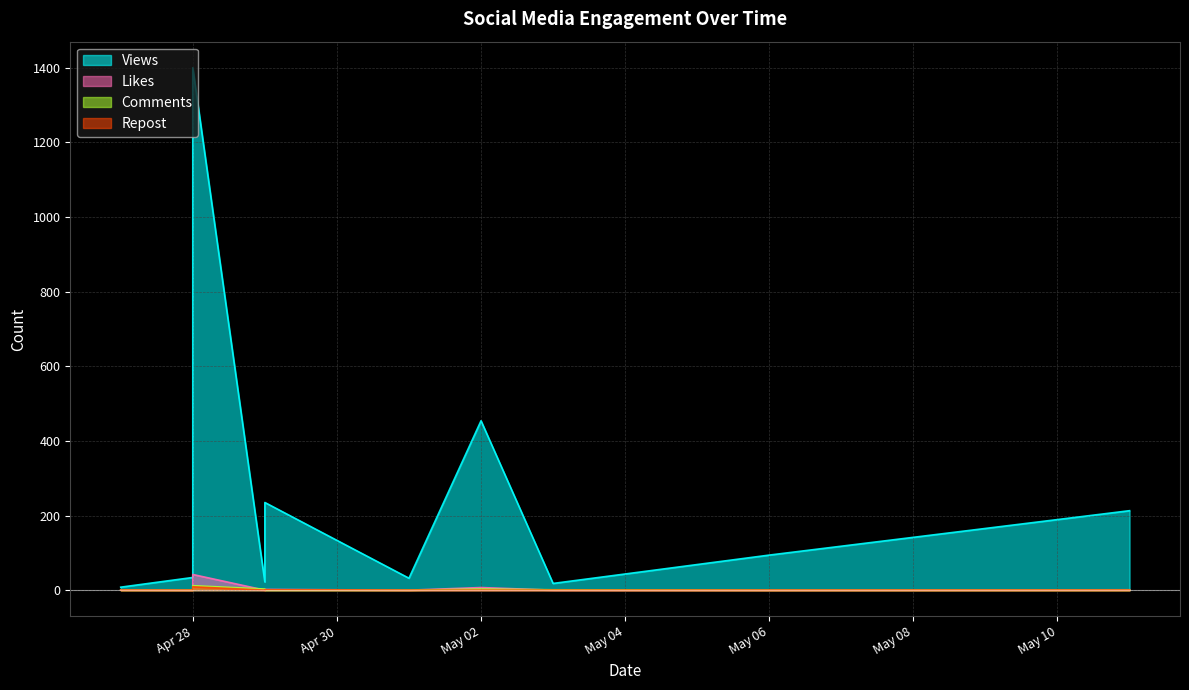

How many positive values does the Comments series have?

4